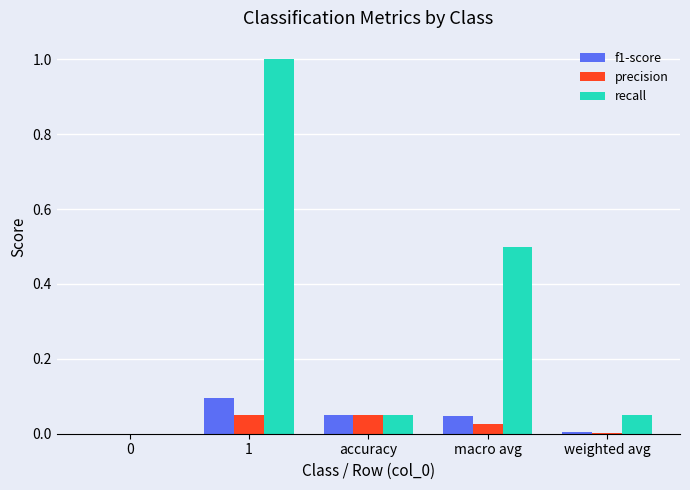

How many groups of bars are there?

5